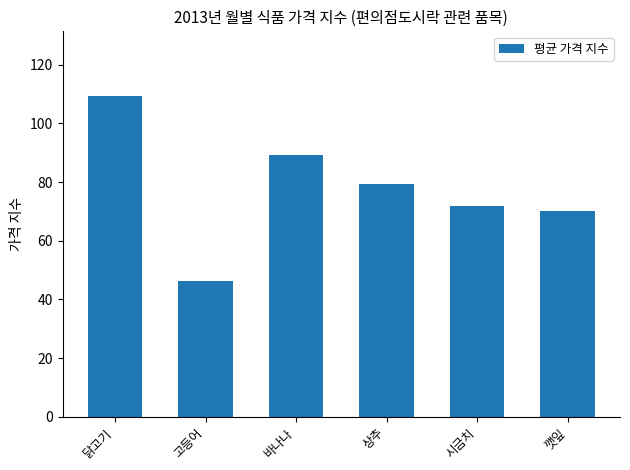

Which category has the lowest value across all series?

고등어